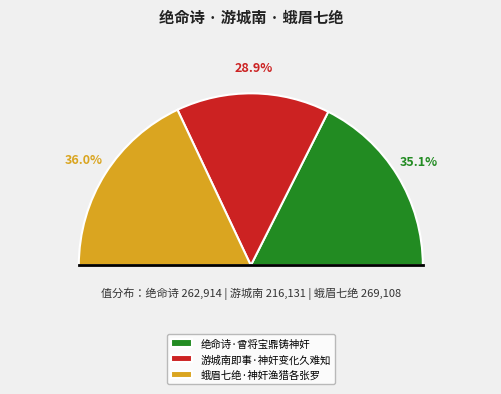

What percentage do 绝命诗·曾将宝鼎铸神奸 and 游城南即事·神奸变化久难知 together represent?

64.0%